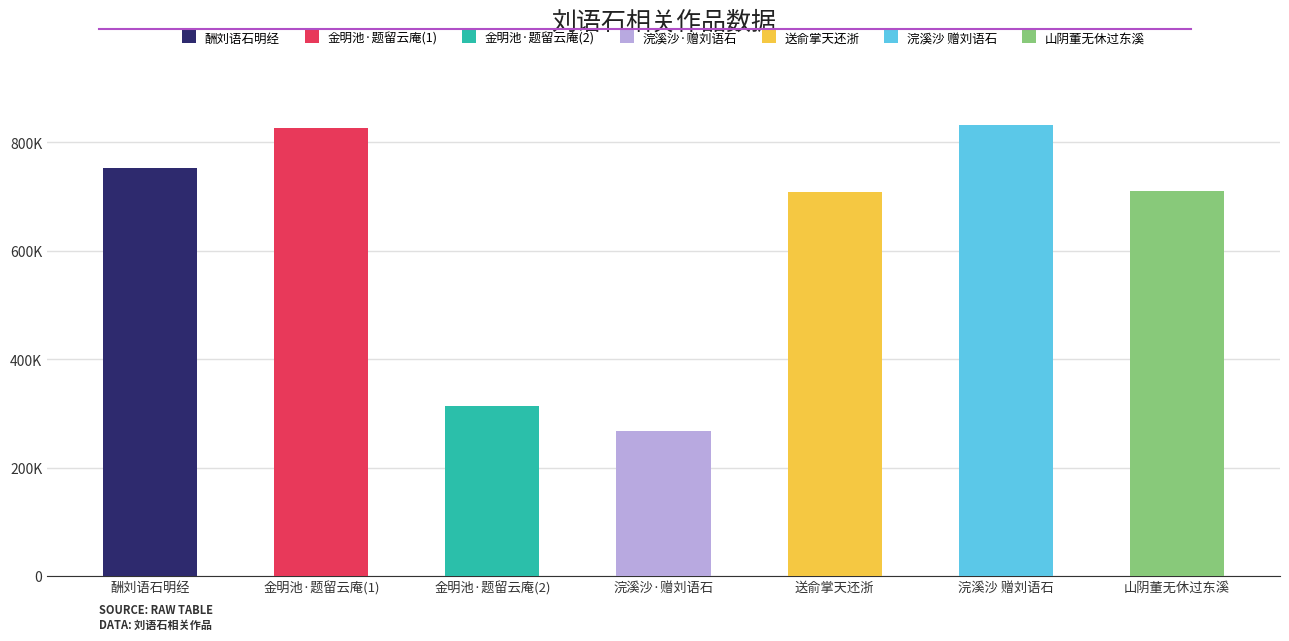

What is the label of the 1st bar from the left?

酬刘语石明经